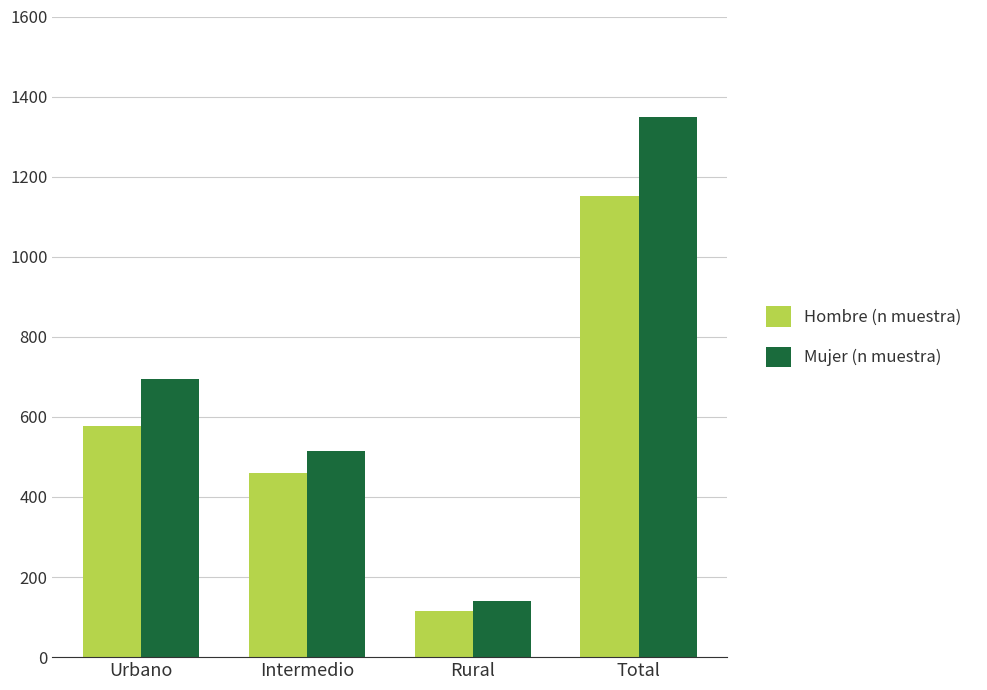

The value of Mujer (n muestra) at Urbano is 694. True or false?

True